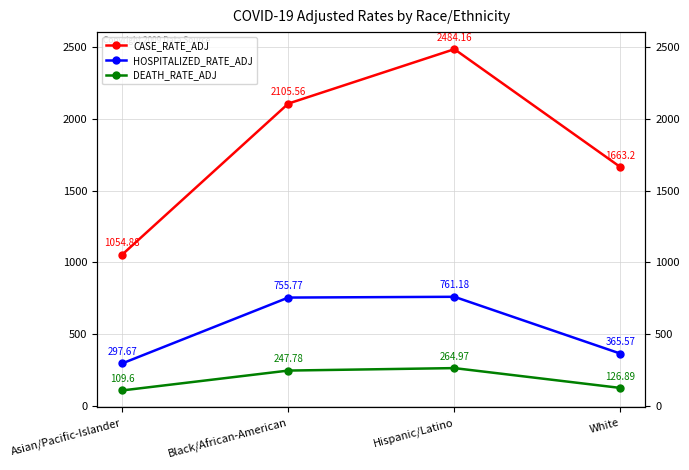

True or false: DEATH_RATE_ADJ has a value of 62.9 at Black/African-American.

False